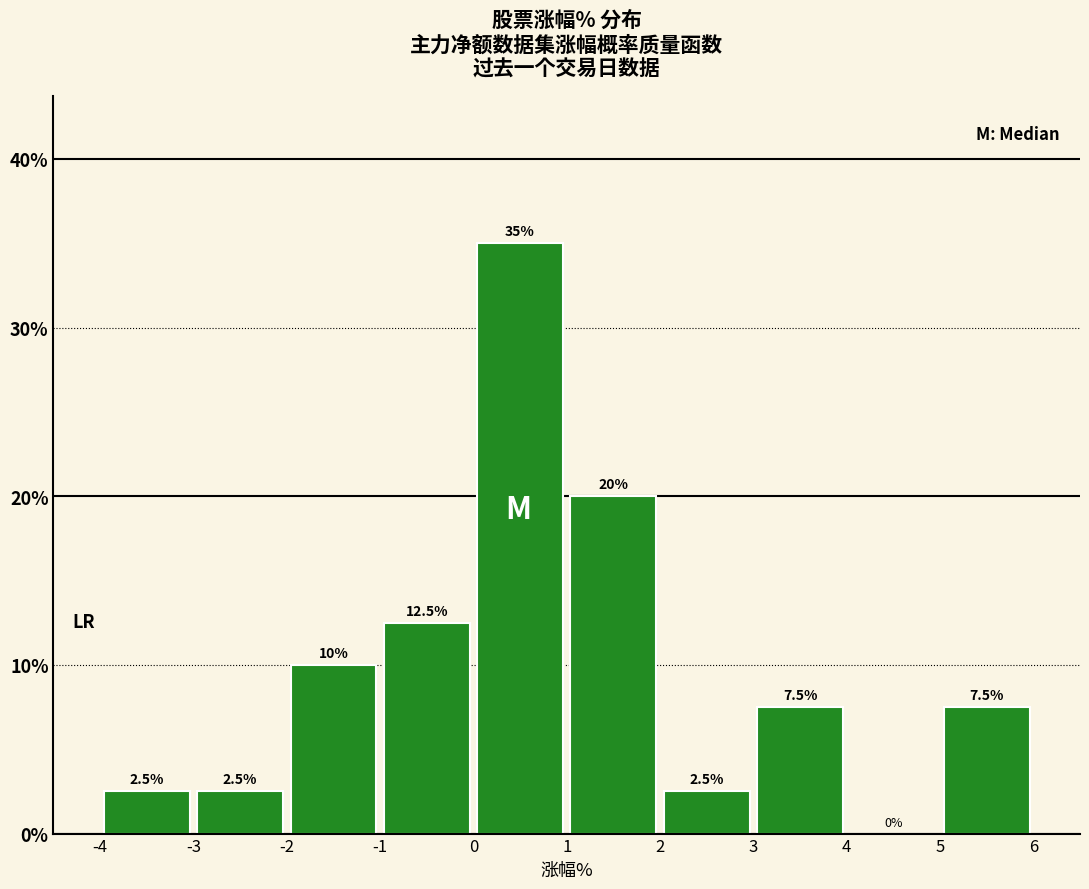

Reading left to right, transcribe this chart: for each bar, give the range it covers on the x-axis and its height.

-4 to -3: 2.5
-3 to -2: 2.5
-2 to -1: 10.0
-1 to 0: 12.5
0 to 1: 35.0
1 to 2: 20.0
2 to 3: 2.5
3 to 4: 7.5
4 to 5: 0.0
5 to 6: 7.5